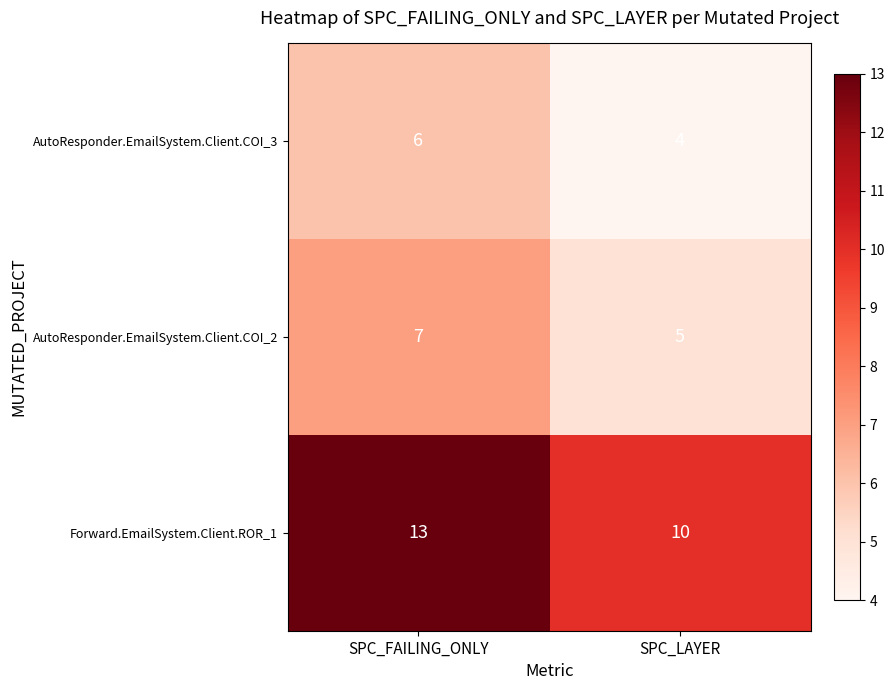

What is the spread (max minus min) of values at SPC_FAILING_ONLY?

7